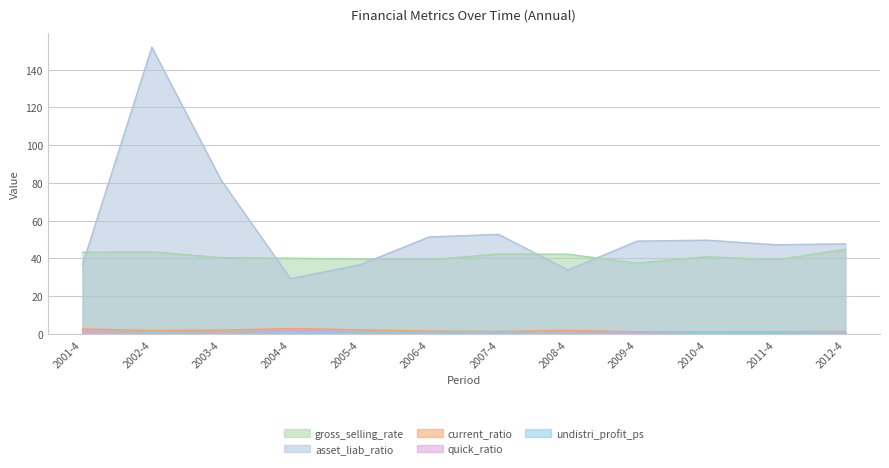

Which series has the largest range (max minus min)?

asset_liab_ratio